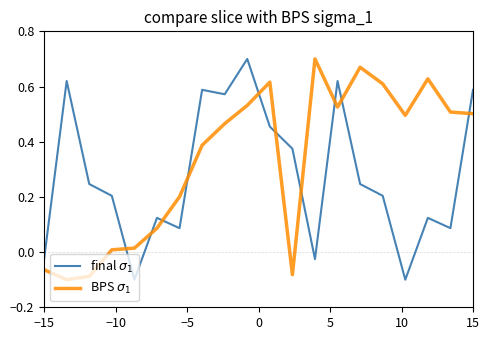

How many interior local peaks does the final $\sigma_1$ series have?

6